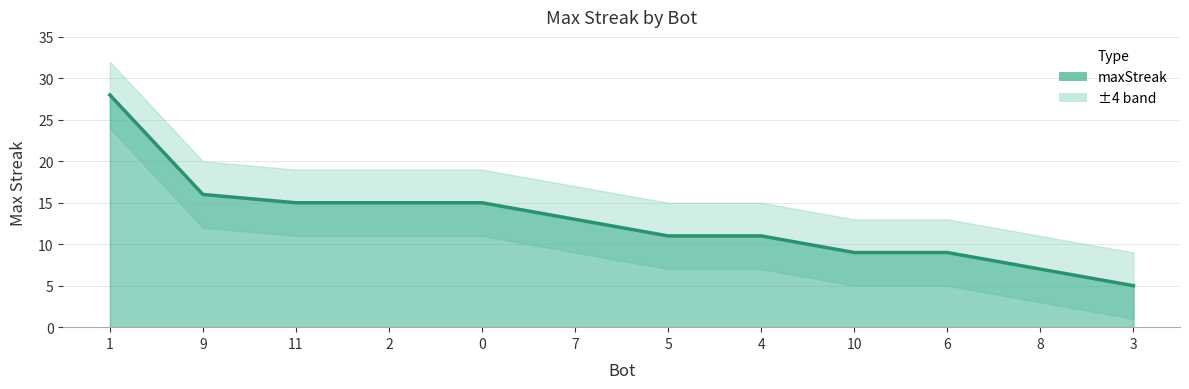

Is it true that the value at 8 is 11?

False